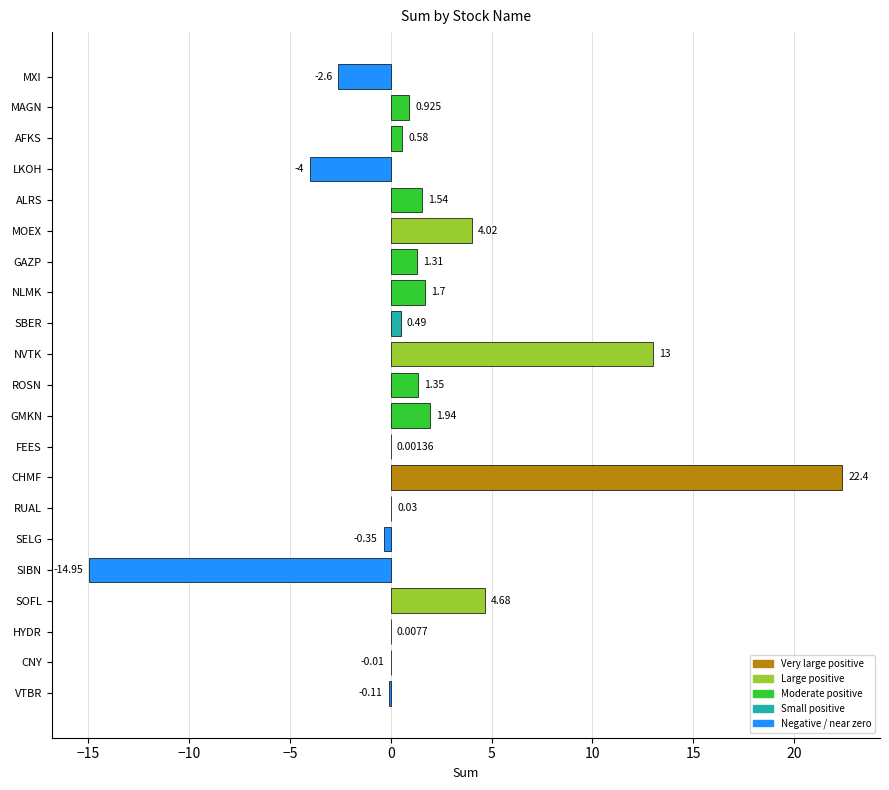

How many distinct data groups are displayed?

1